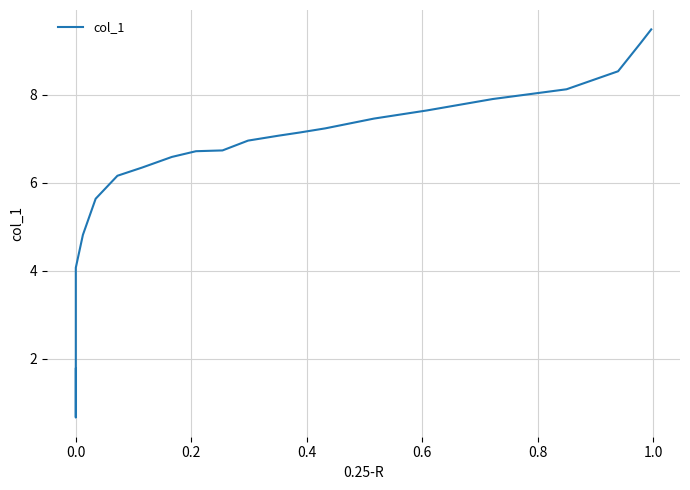

What is the smallest value displayed?

0.7